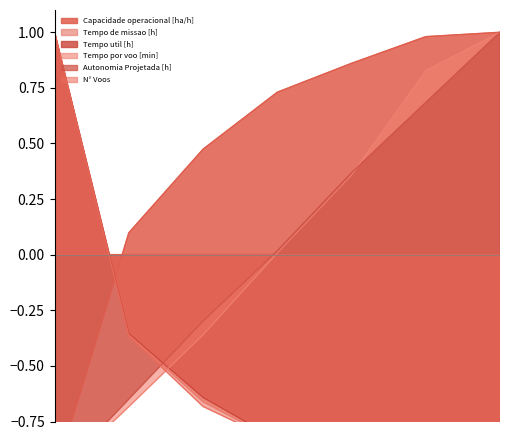

What is the difference between the maximum and second lowest values in the Tempo de missao [h] series?

2.0